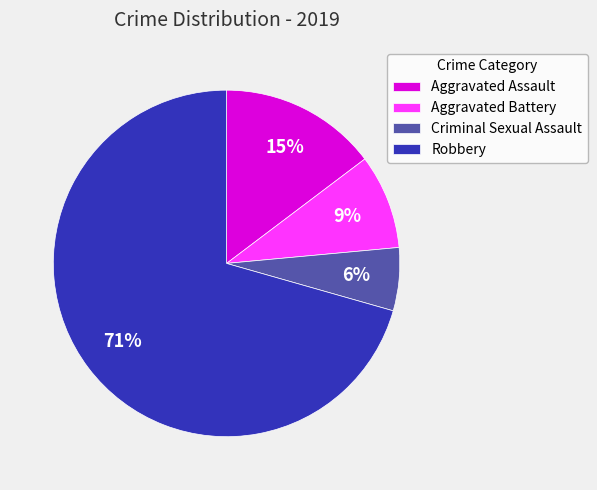

To the nearest percent, what is the combined percentage of Aggravated Battery and Robbery?

79%